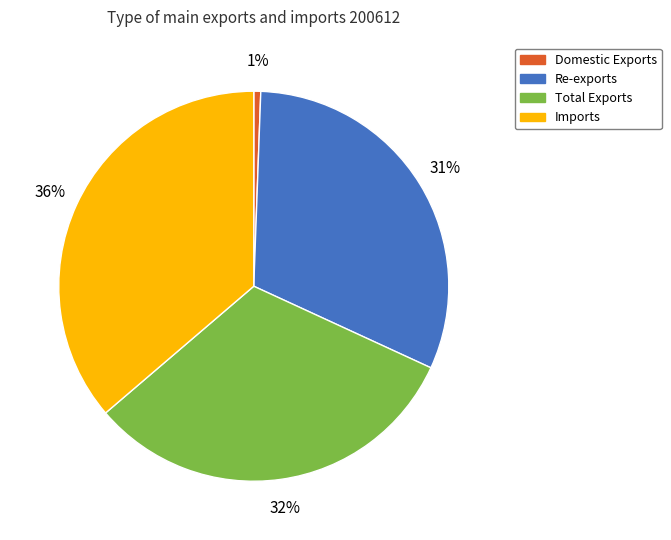

Is there any slice that represents more than half of the pie?

No